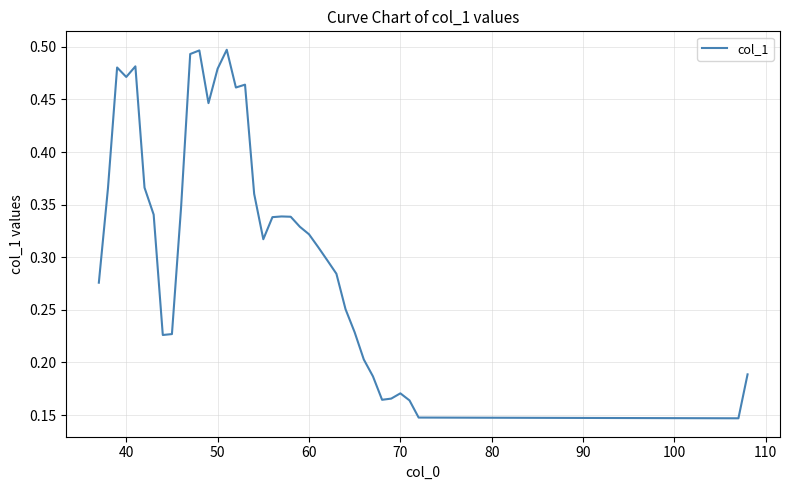

Does the chart have visible grid lines?

Yes